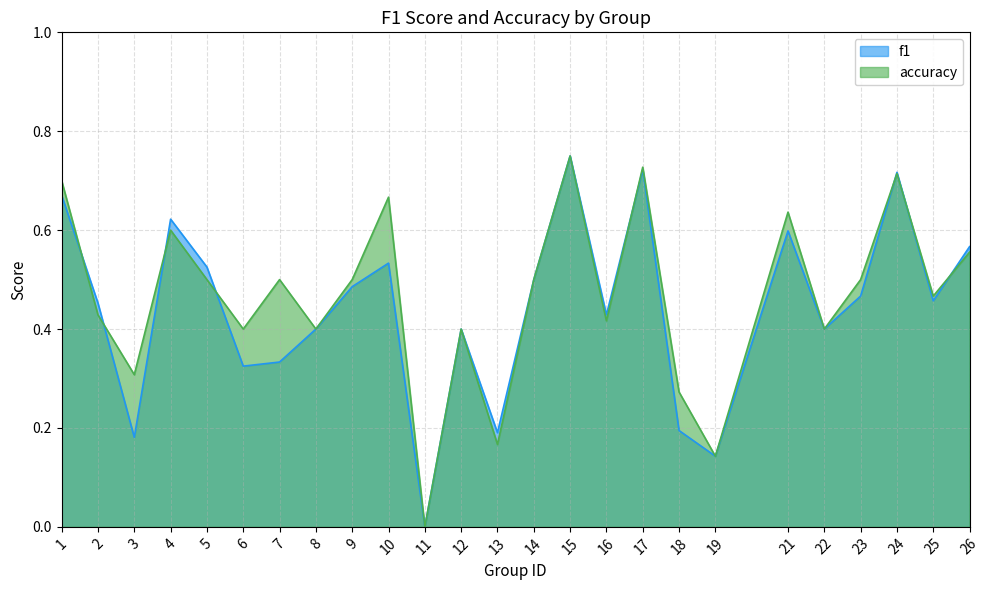

Reading right to left, extract all data points from this chart.

f1: 0.6	0.5	0.7	0.5	0.4	0.6	0.1	0.2	0.7	0.4	0.8	0.5	0.2	0.4	0.0	0.5	0.5	0.4	0.3	0.3	0.5	0.6	0.2	0.5	0.7
accuracy: 0.6	0.5	0.7	0.5	0.4	0.6	0.1	0.3	0.7	0.4	0.8	0.5	0.2	0.4	0.0	0.7	0.5	0.4	0.5	0.4	0.5	0.6	0.3	0.4	0.7